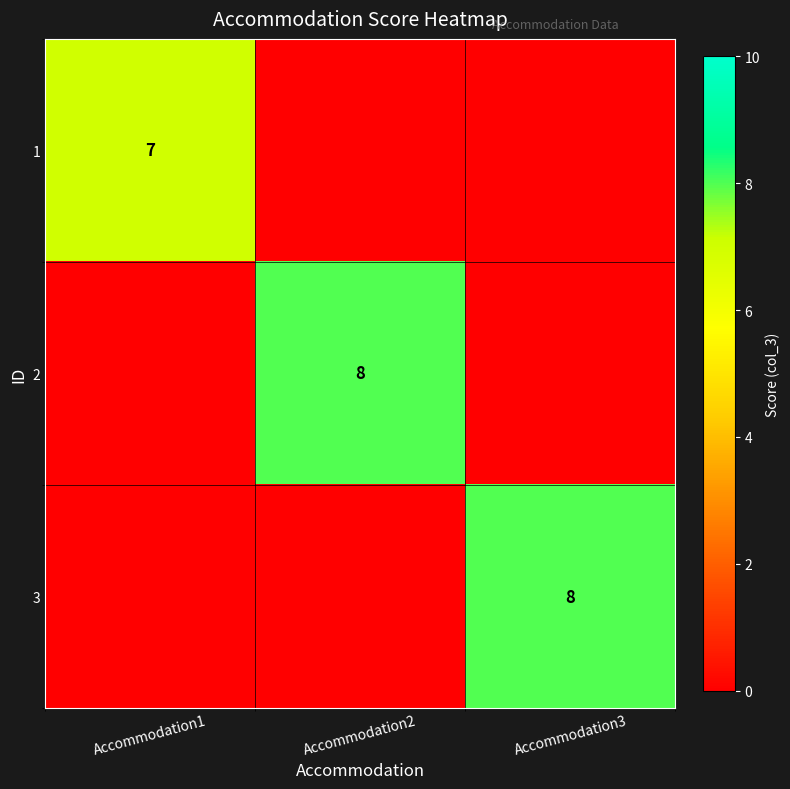

Between Accommodation3 and Accommodation2, which is larger?

Accommodation3